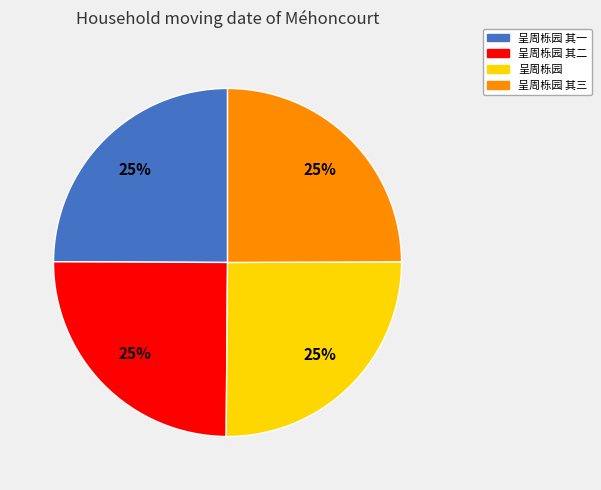

How many segments does this pie chart have?

4